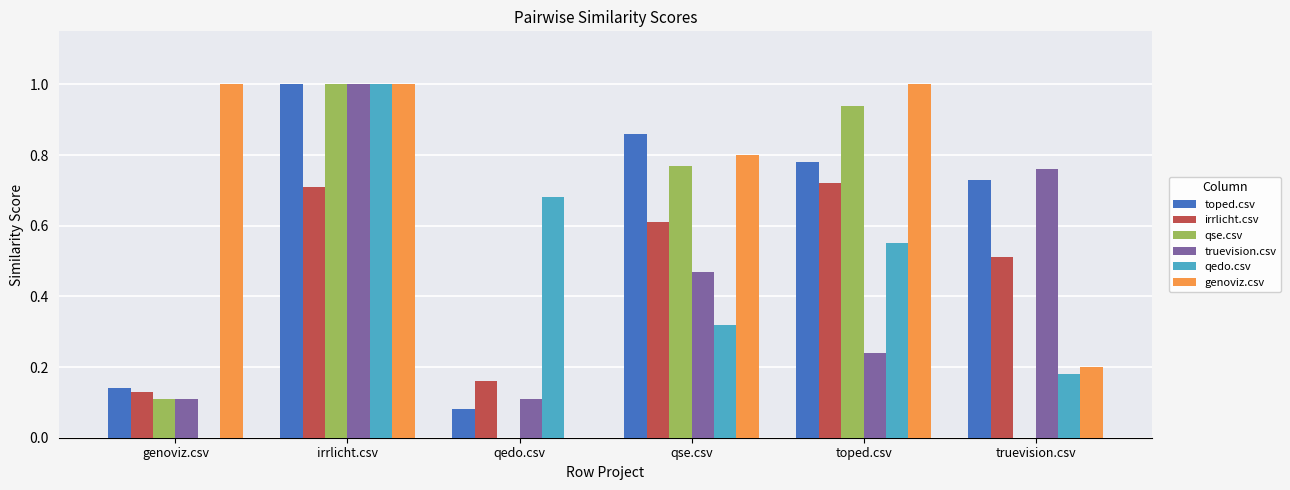

Are the bars grouped side by side (vs. stacked)?

Yes